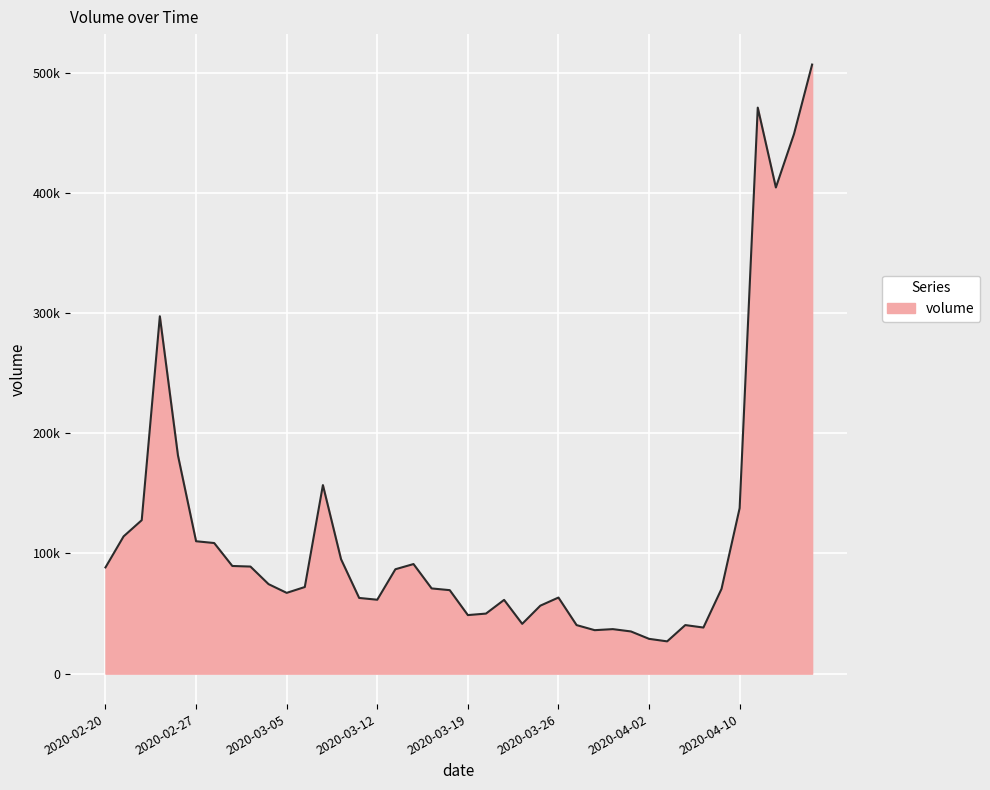

At which category does the data reach its first local peak?

2020-02-25